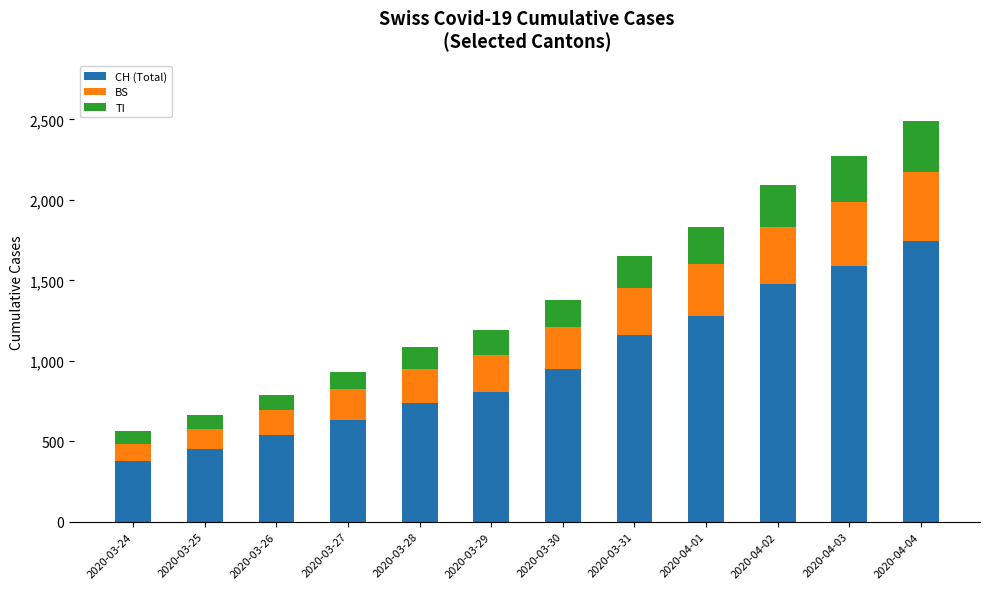

The value of CH (Total) at 2020-04-01 is 1279. True or false?

True